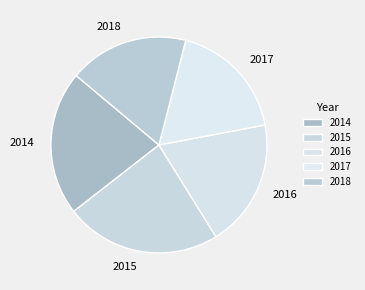

Which category has the biggest portion of the pie?

2015